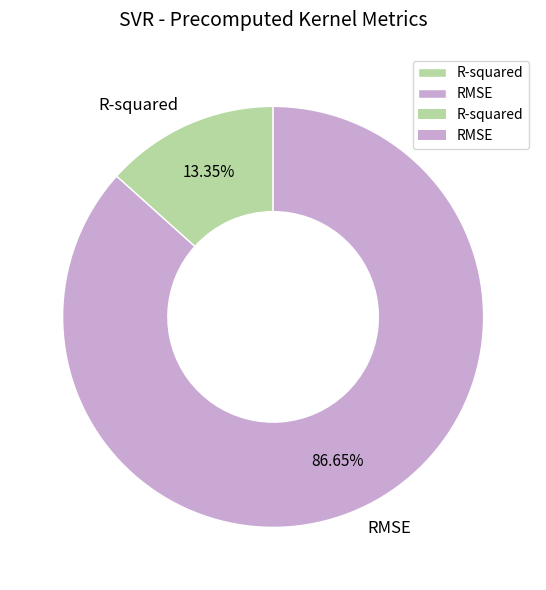

Which slice represents more than half of the pie?

RMSE